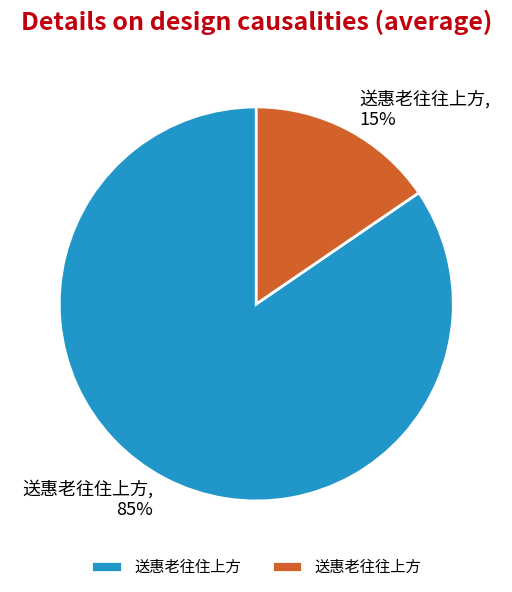

Does any single category account for the majority?

Yes